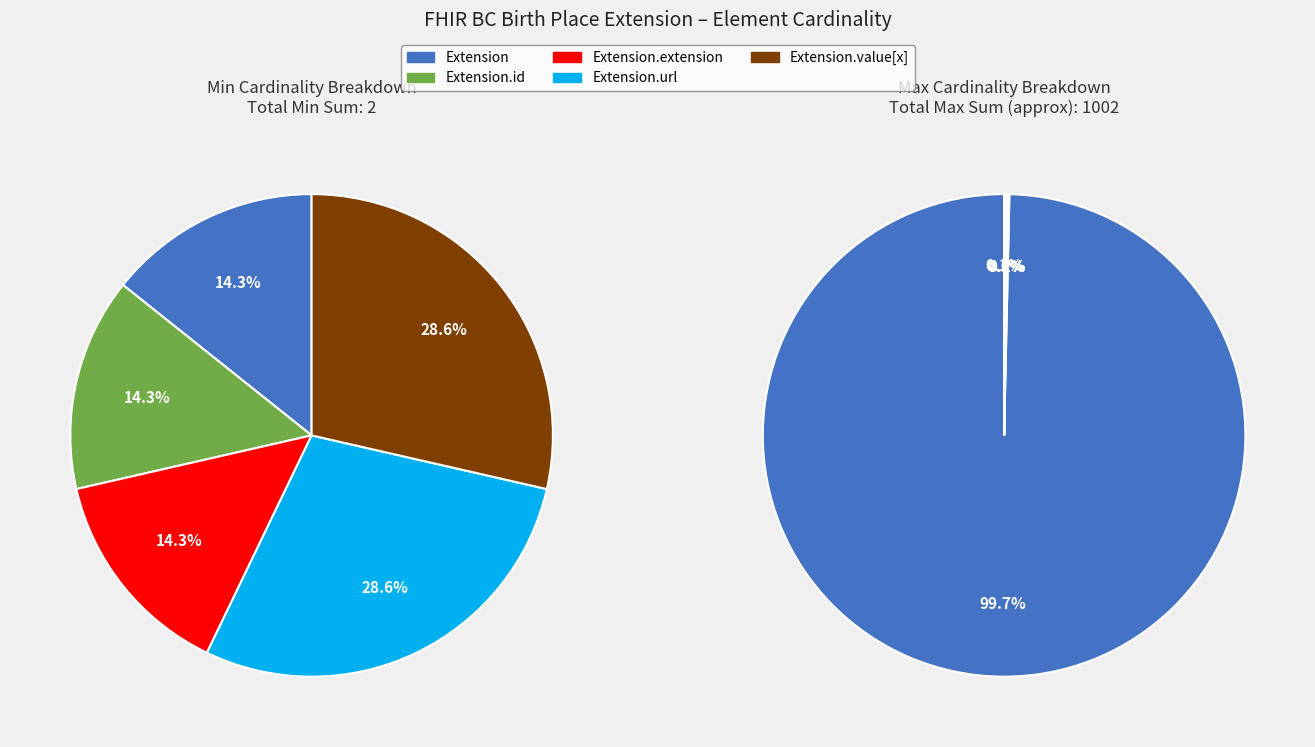

Does any single category account for the majority?

No